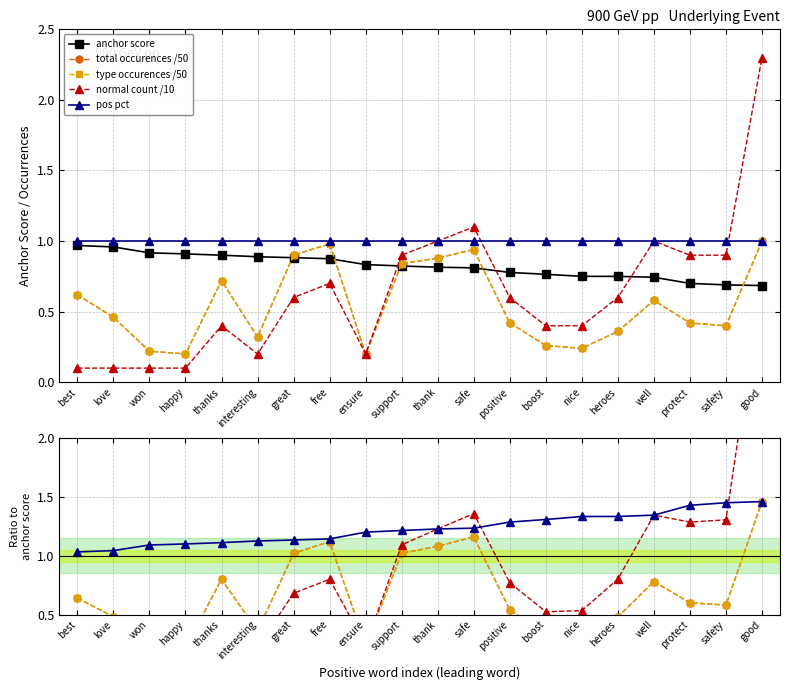

Which series changed the most between heroes and well?

normal count /10